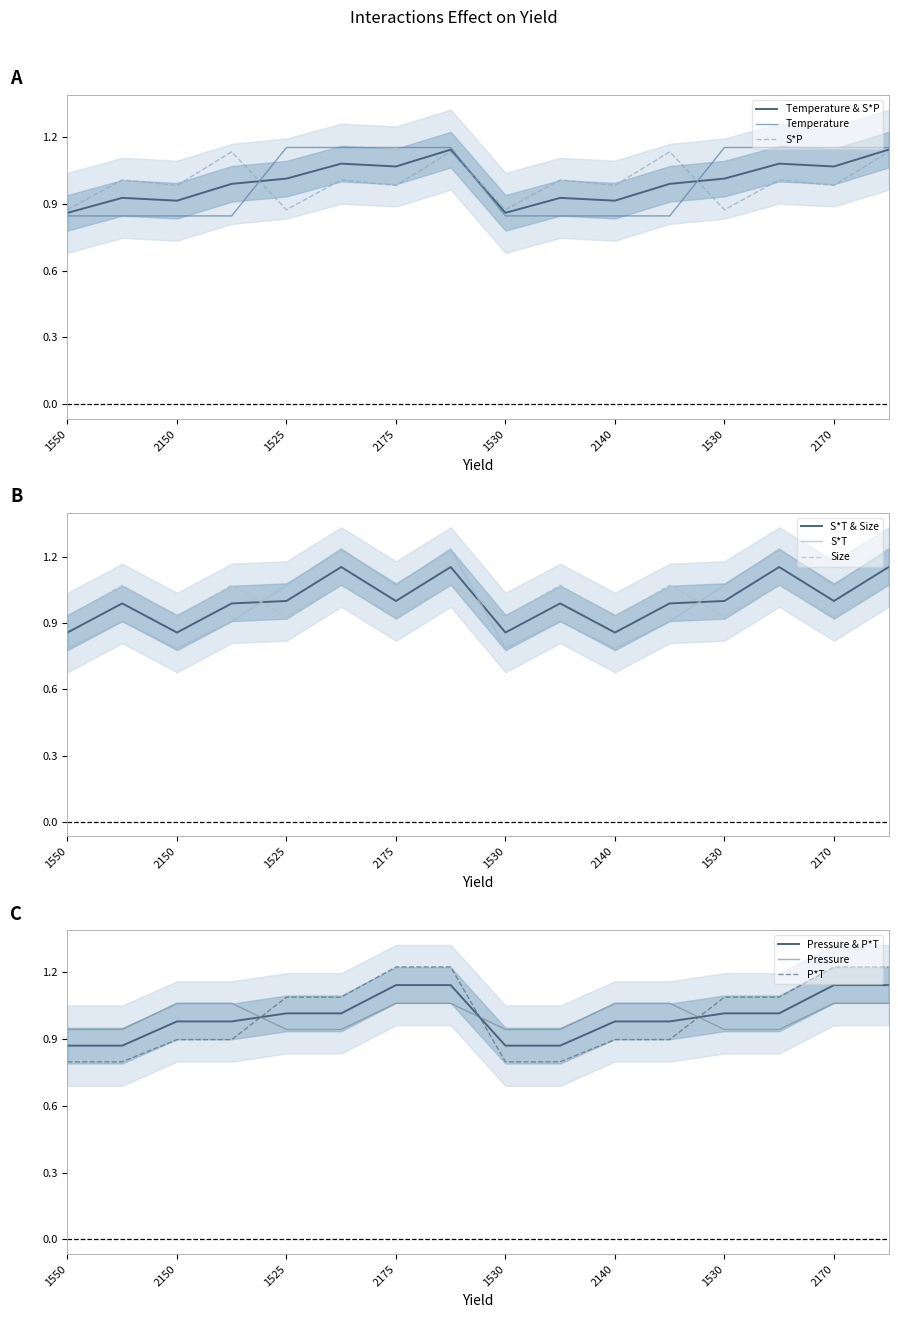

Reading right to left, list all the values displayed in this chart.

Temperature: 2200=1.2	2170=1.2	1780=1.2	1530=1.2	2350=0.8	2140=0.8	1900=0.8	1530=0.8	2200=1.2	2175=1.2	1800=1.2	1525=1.2	2350=0.8	2150=0.8	1925=0.8	1550=0.8
S*P: 2200=1.1	2170=1.0	1780=1.0	1530=0.9	2350=1.1	2140=1.0	1900=1.0	1530=0.9	2200=1.1	2175=1.0	1800=1.0	1525=0.9	2350=1.1	2150=1.0	1925=1.0	1550=0.9
S*T: 2200=1.2	2170=1.1	1780=1.2	1530=1.1	2350=0.9	2140=0.8	1900=0.9	1530=0.8	2200=1.2	2175=1.1	1800=1.2	1525=1.1	2350=0.9	2150=0.8	1925=0.9	1550=0.8
Size: 2200=1.1	2170=0.9	1780=1.1	1530=0.9	2350=1.1	2140=0.9	1900=1.1	1530=0.9	2200=1.1	2175=0.9	1800=1.1	1525=0.9	2350=1.1	2150=0.9	1925=1.1	1550=0.9
Pressure: 2200=1.1	2170=1.1	1780=0.9	1530=0.9	2350=1.1	2140=1.1	1900=0.9	1530=0.9	2200=1.1	2175=1.1	1800=0.9	1525=0.9	2350=1.1	2150=1.1	1925=0.9	1550=0.9
P*T: 2200=1.2	2170=1.2	1780=1.1	1530=1.1	2350=0.9	2140=0.9	1900=0.8	1530=0.8	2200=1.2	2175=1.2	1800=1.1	1525=1.1	2350=0.9	2150=0.9	1925=0.8	1550=0.8